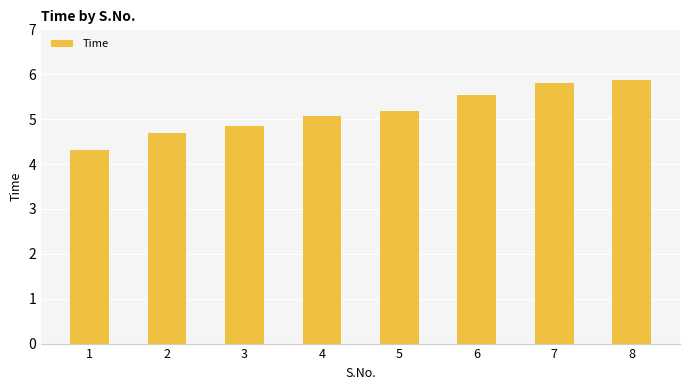

How many series are shown in this chart?

1